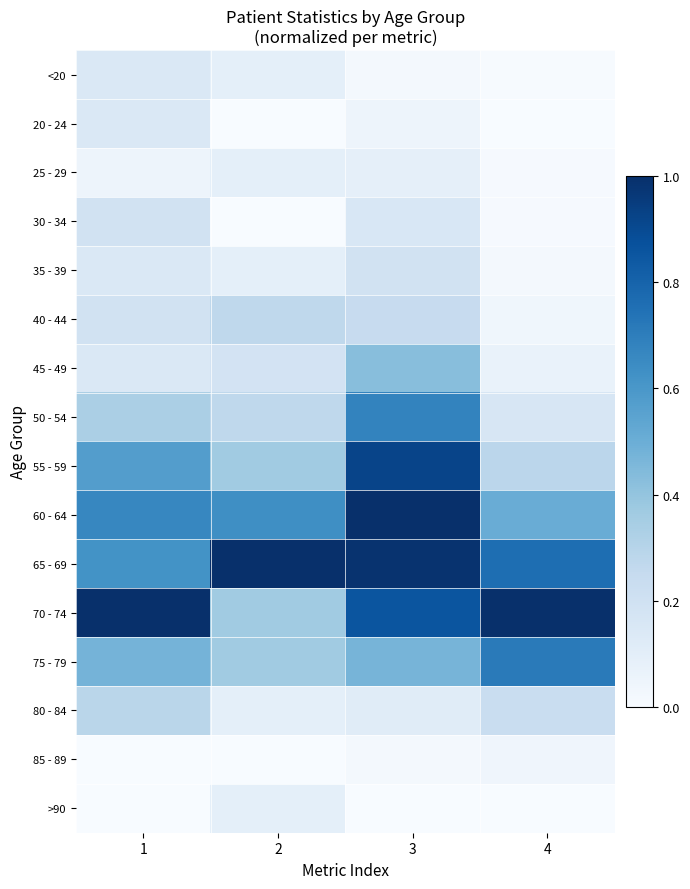

Between 4 and 1, which is larger?

1